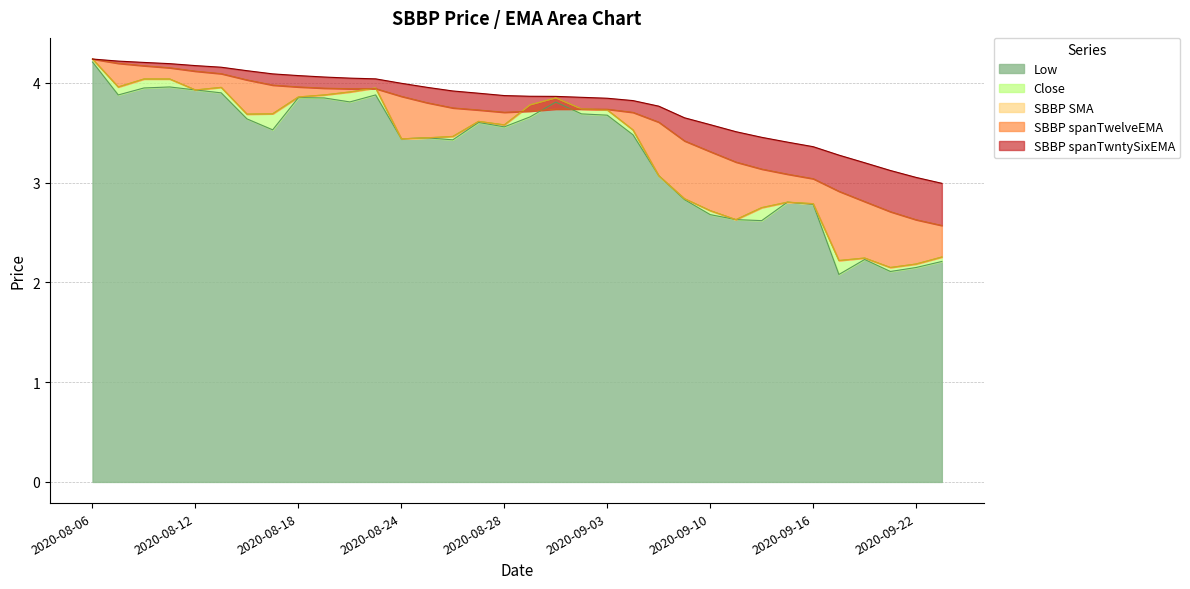

What is the value of the Close point at the 16th from the left?

3.6